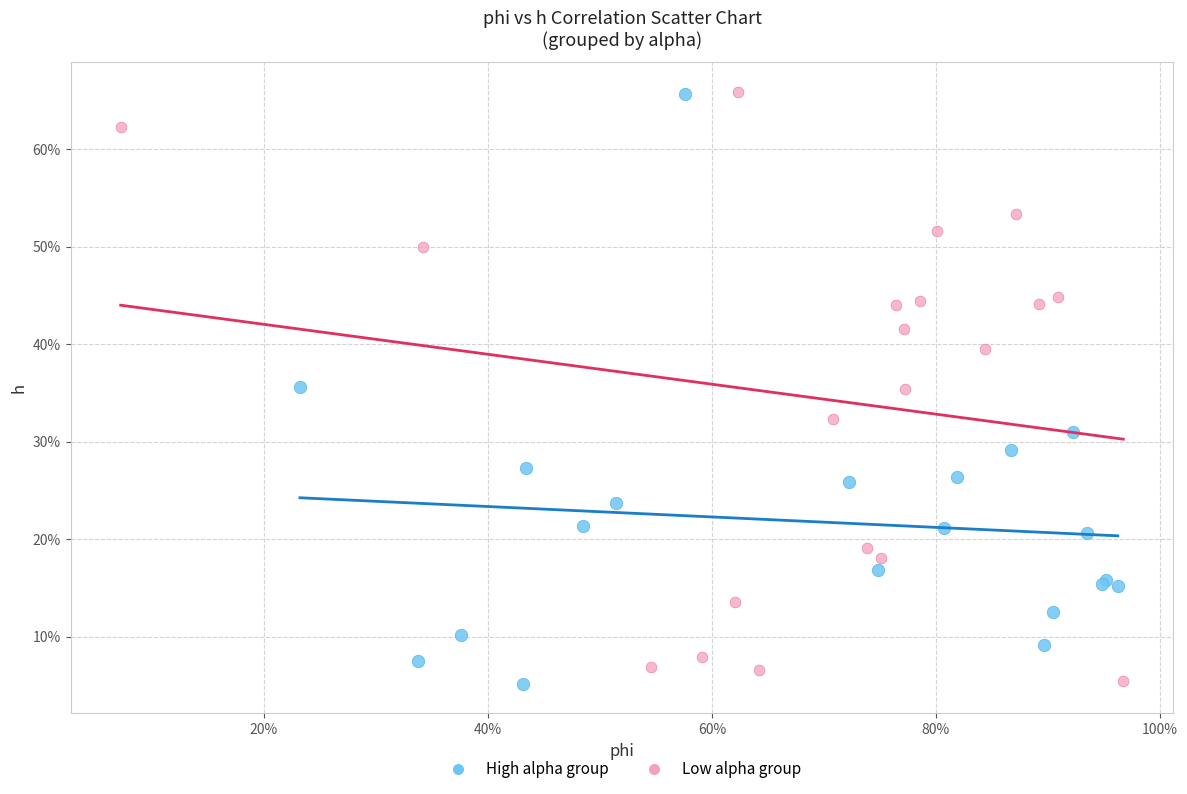

What are all the series names shown in the legend?

High alpha group, Low alpha group